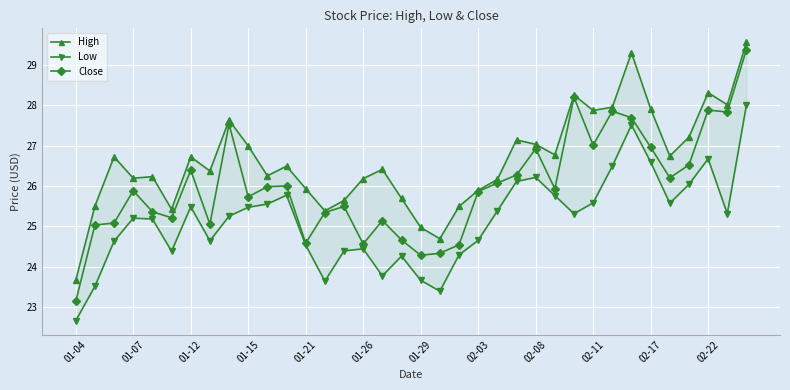

Which series has the largest range (max minus min)?

Close